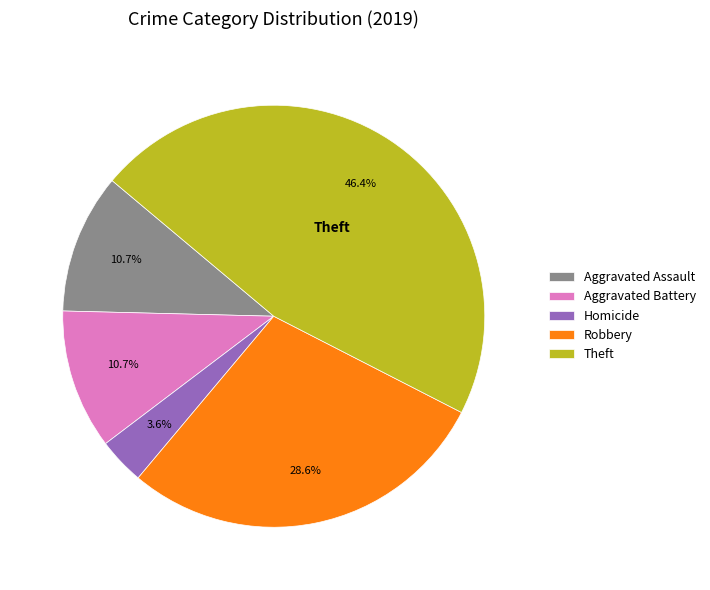

Is there a majority slice in this chart?

No